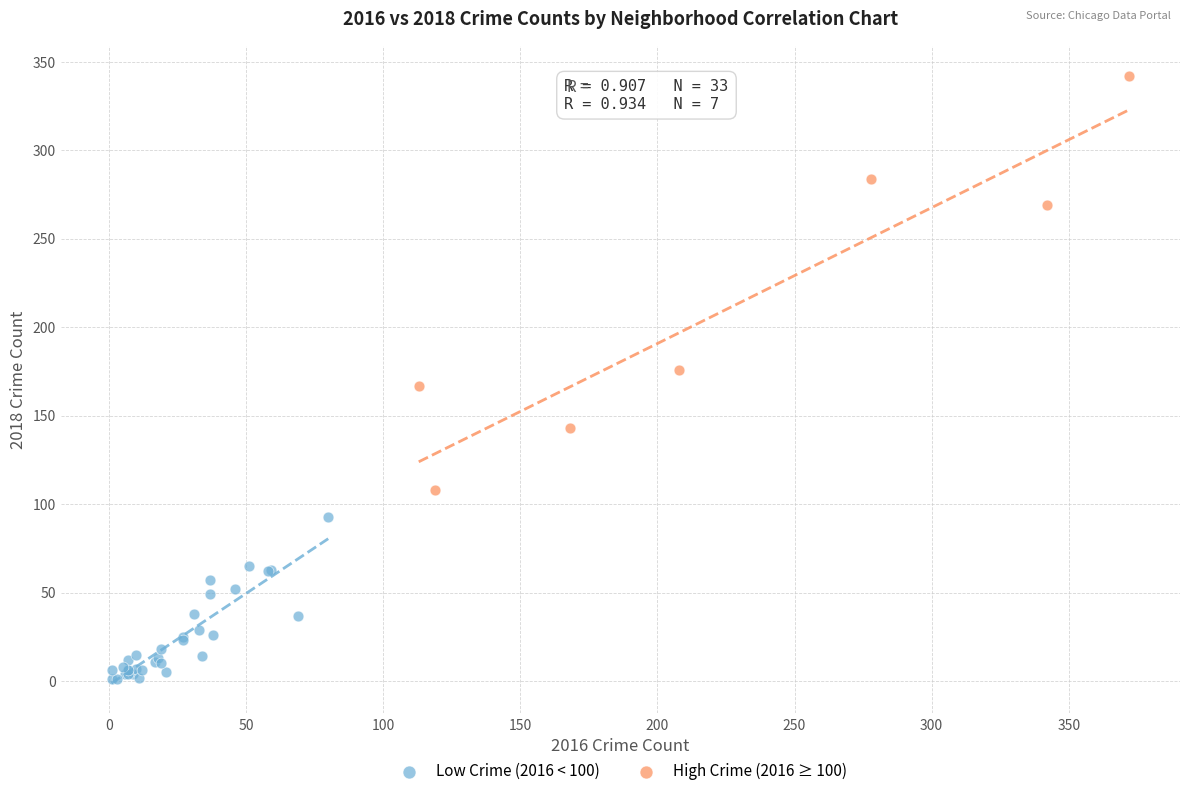

Which series has the widest spread of Y values?

High Crime (2016 ≥ 100)